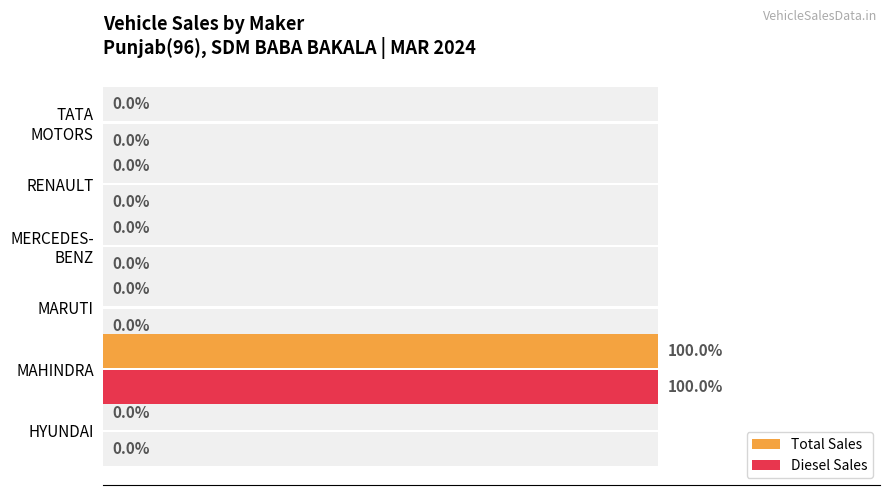

How many values in Total Sales are above zero?

1